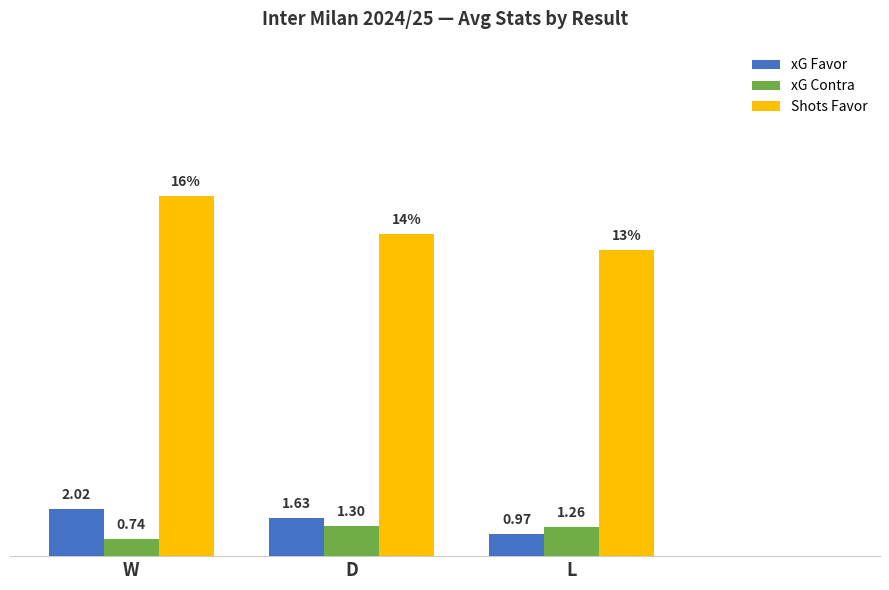

Which series has the largest total across all categories?

Shots Favor